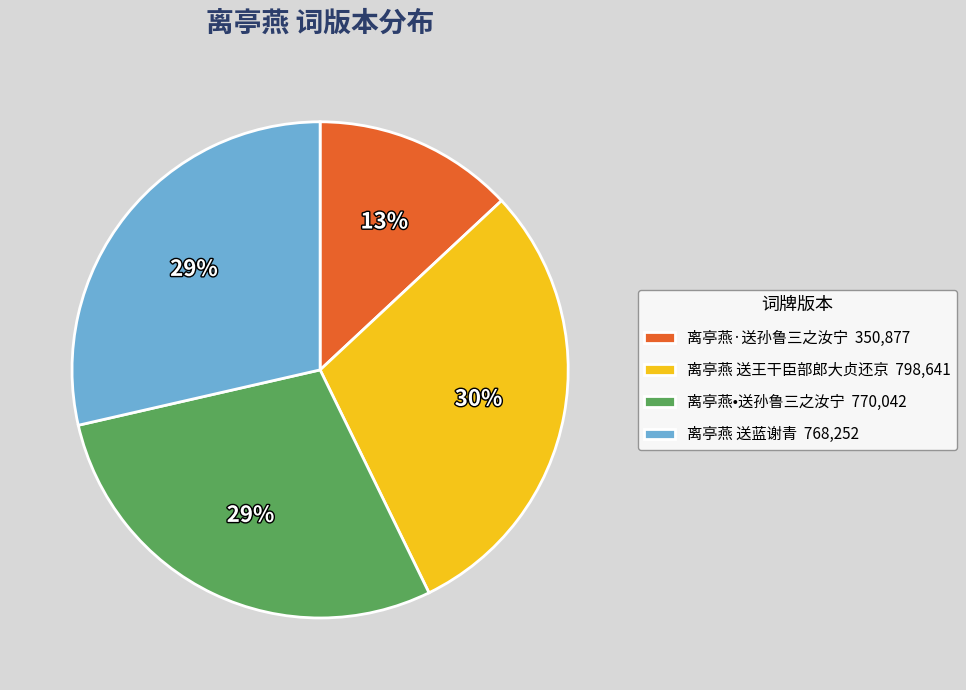

What is the ratio of the value at 离亭燕•送孙鲁三之汝宁 770,042 to the value at 离亭燕·送孙鲁三之汝宁 350,877?

2.2